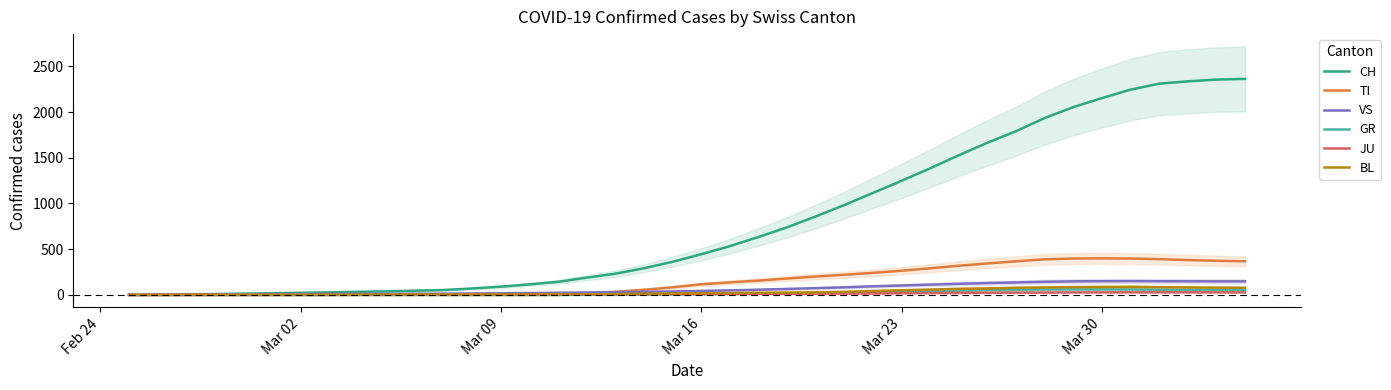

True or false: CH and TI intersect in this chart.

False